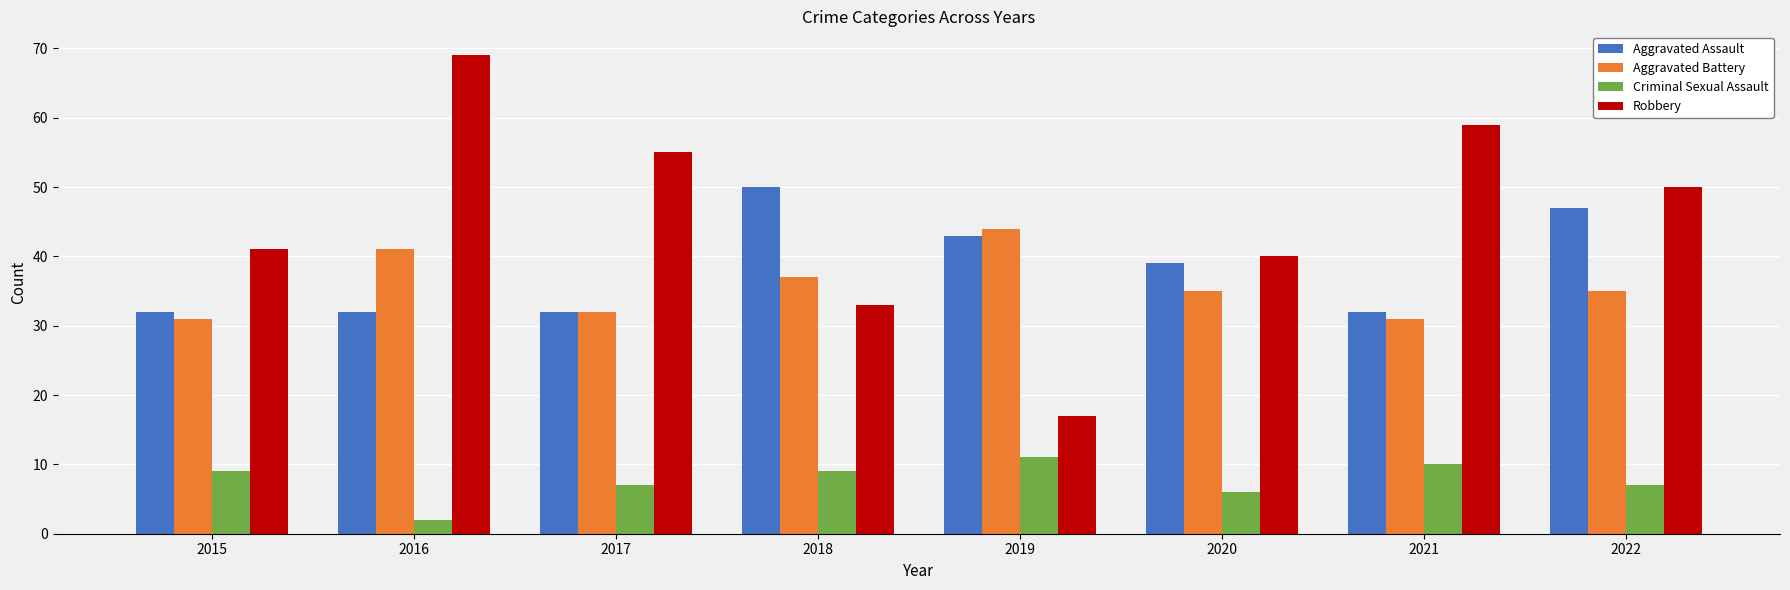

Between 2016 and 2018, which series saw the biggest shift?

Robbery